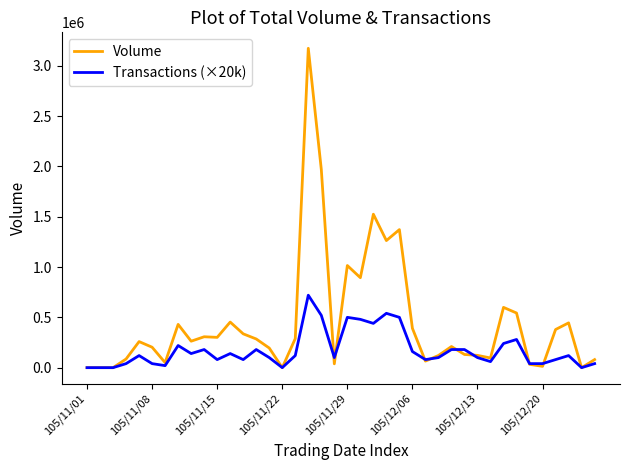

List the series in order of their overall mean, highest first.

Volume, Transactions (×20k)